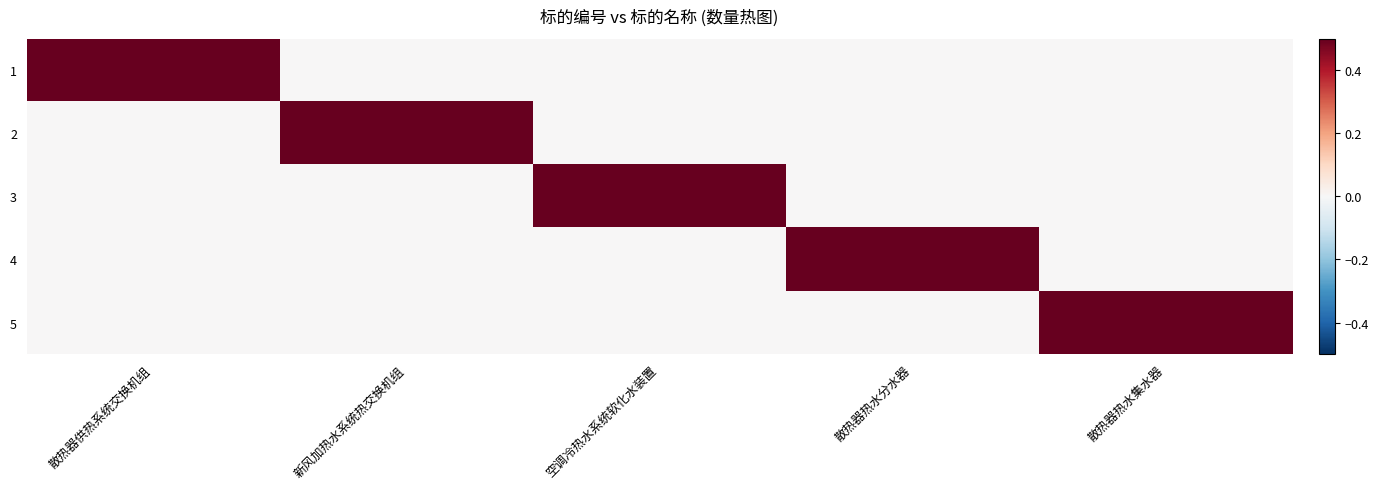

At 散热器热水集水器, list the series in order from smallest to largest.

1, 2, 3, 4, 5